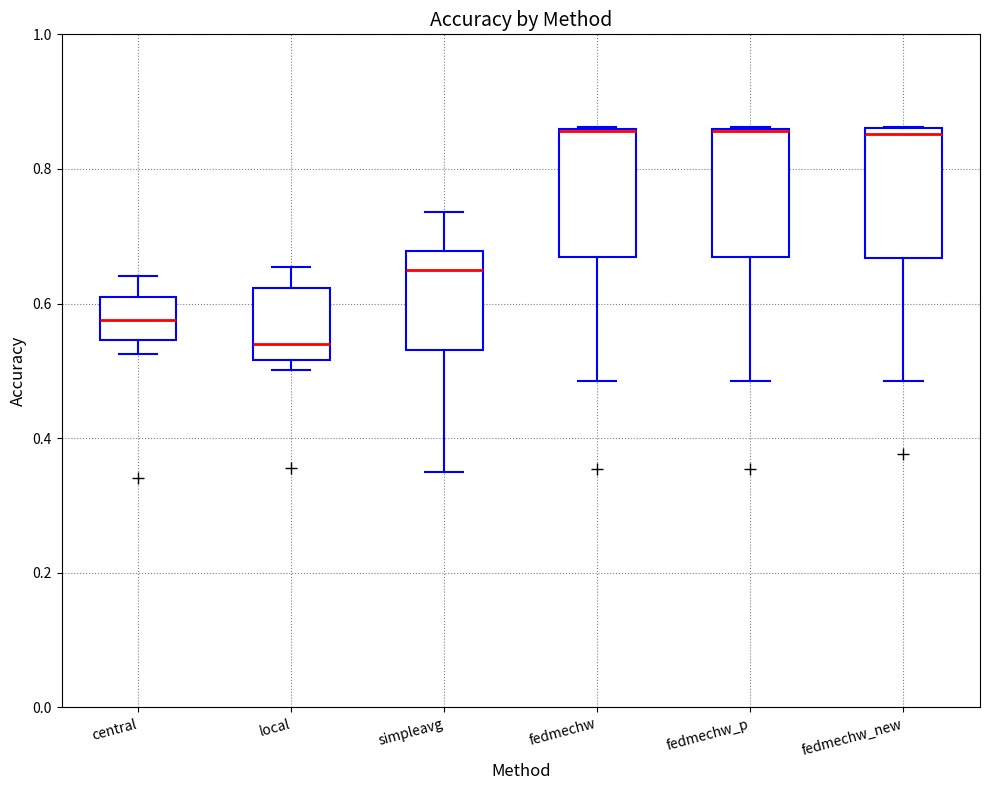

Reading left to right, transcribe this box plot: for each box, give where its median line is, the range the box spans, and where its two whiskers end, as read against the y-axis. The values are not printed on the chart, so give them approximately, as read against the axis.

central: median 0.58, box 0.54 to 0.62, whiskers 0.52 to 0.64
local: median 0.54, box 0.52 to 0.62, whiskers 0.50 to 0.66
simpleavg: median 0.64, box 0.54 to 0.68, whiskers 0.34 to 0.74
fedmechw: median 0.86 (drawn on the box's upper edge), box 0.66 to 0.86, whiskers 0.48 to 0.86
fedmechw_p: median 0.86 (drawn on the box's upper edge), box 0.66 to 0.86, whiskers 0.48 to 0.86
fedmechw_new: median 0.86 (just below the box's upper edge), box 0.66 to 0.86, whiskers 0.48 to 0.86